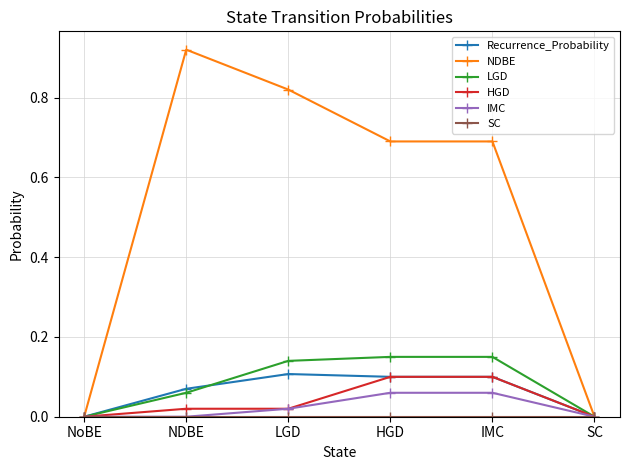

Which series has the largest total across all categories?

NDBE